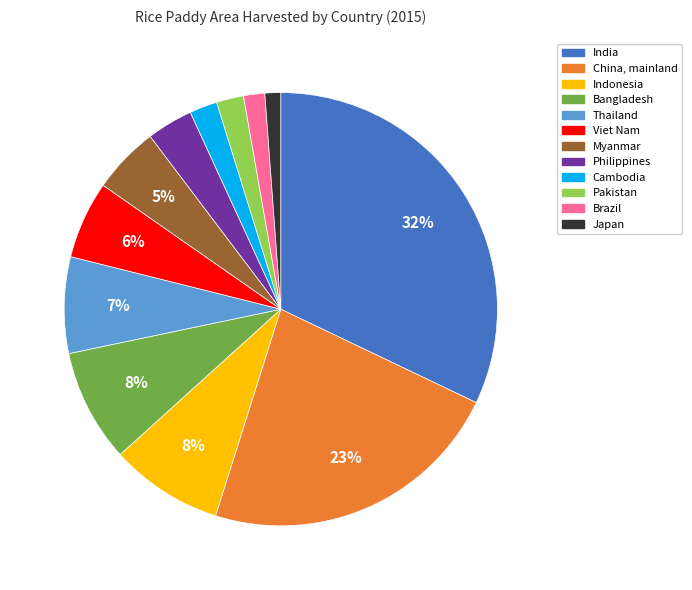

To the nearest percent, what is the difference between the Thailand and Viet Nam slice percentages?

1%